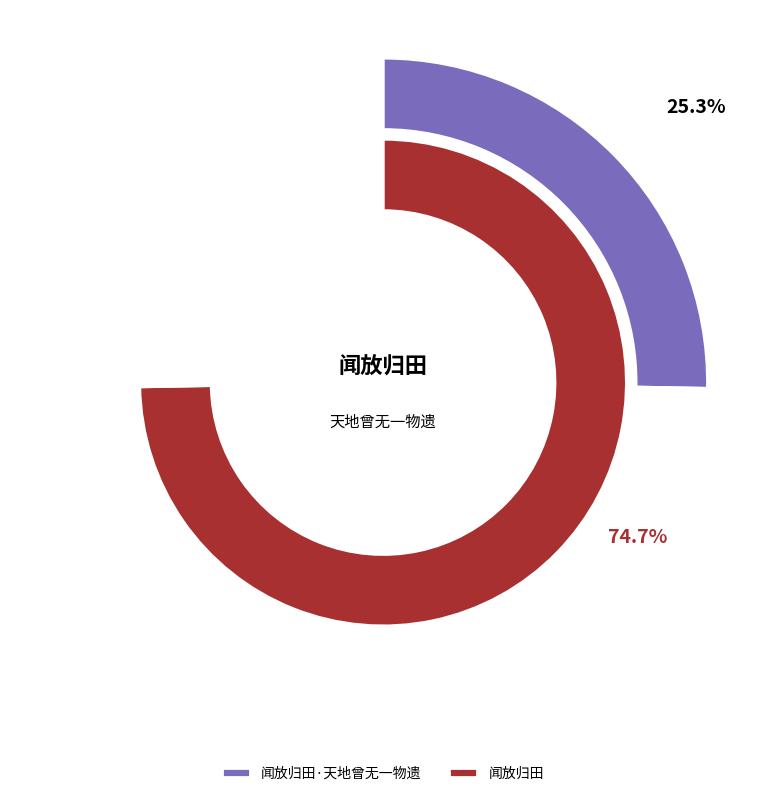

To the nearest percent, what is the difference between the largest and smallest slice percentages?

49%